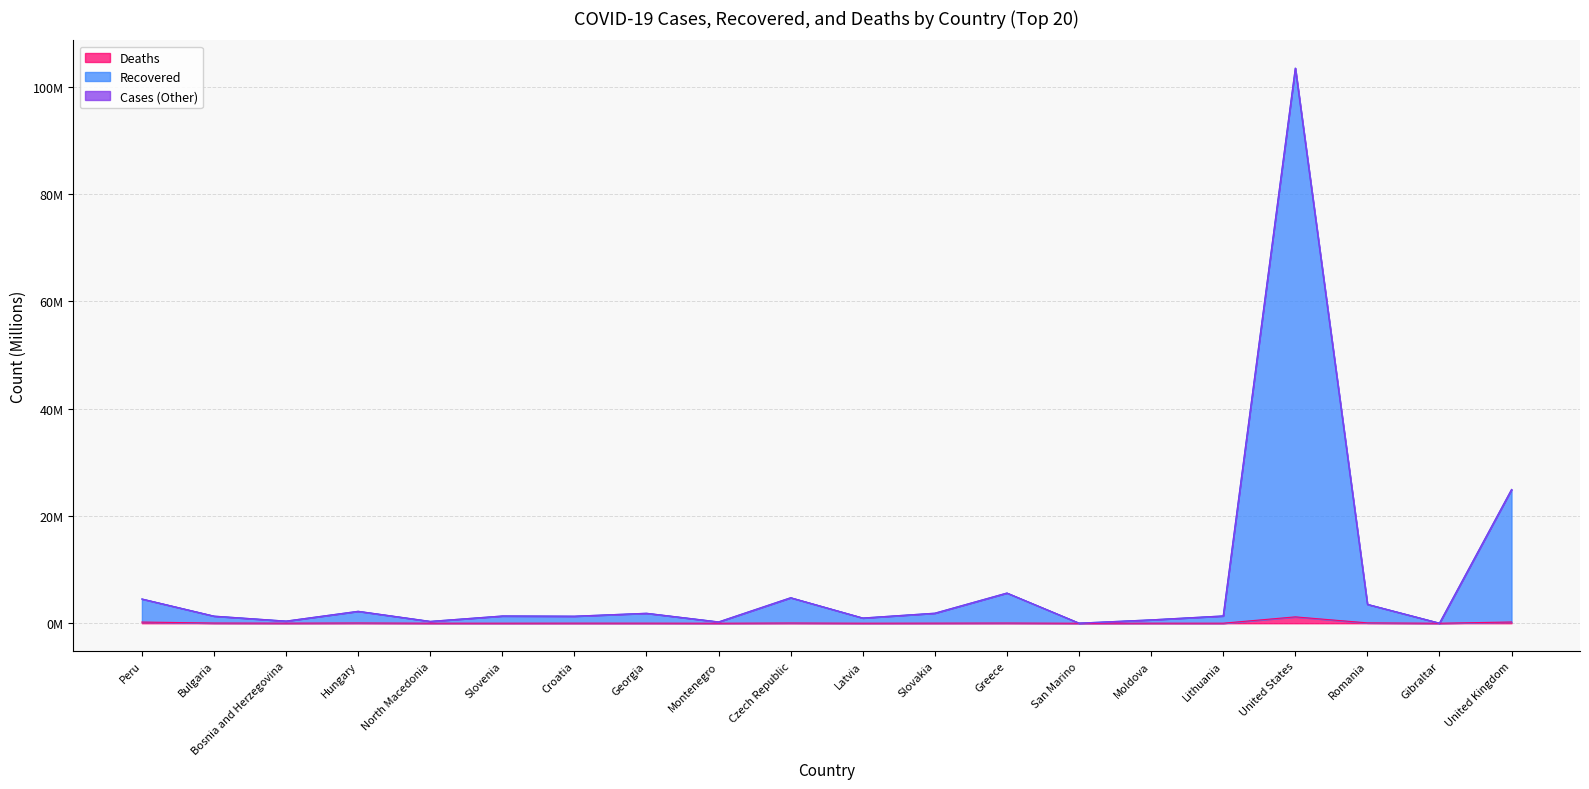

What is the spread (max minus min) of values at Montenegro?

0.2